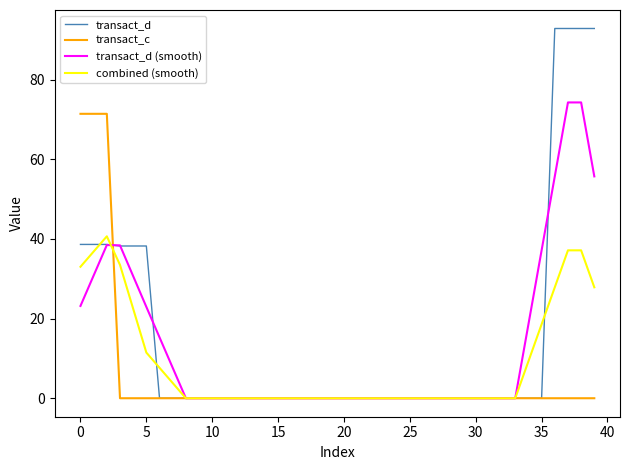

Rank the series by their maximum value, from highest to lowest.

transact_d, transact_d (smooth), transact_c, combined (smooth)